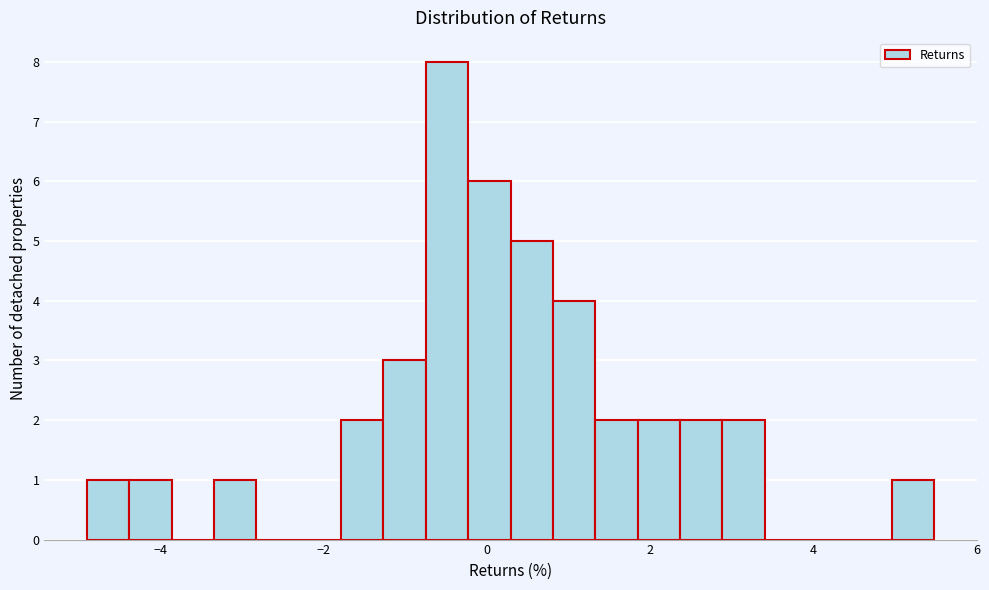

Around what value on the x-axis is the tallest bar? Give the approximate position of its centre, as read against the axis.

-0.4